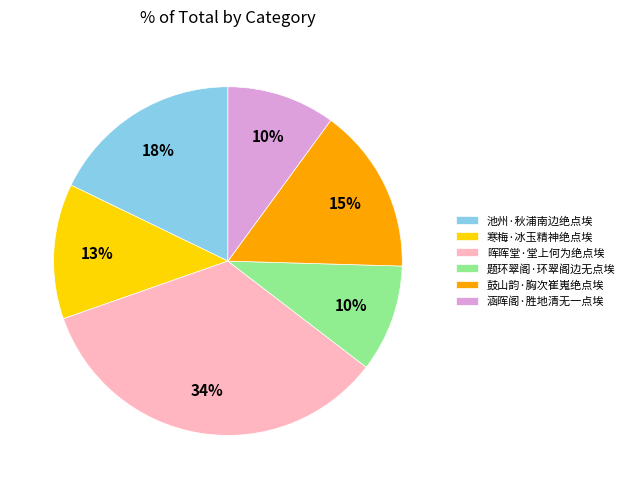

How many segments does this pie chart have?

6